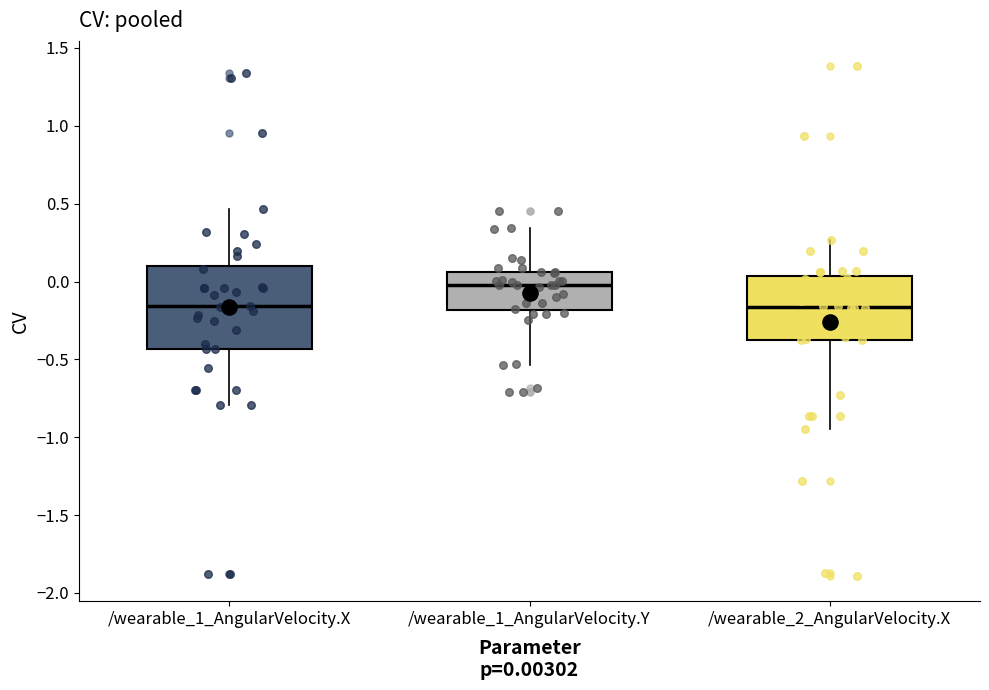

Where is the lower edge of the box for /wearable_1_AngularVelocity.X on the y-axis? The values are not printed on the chart, so give them approximately, as read against the axis.

-0.45